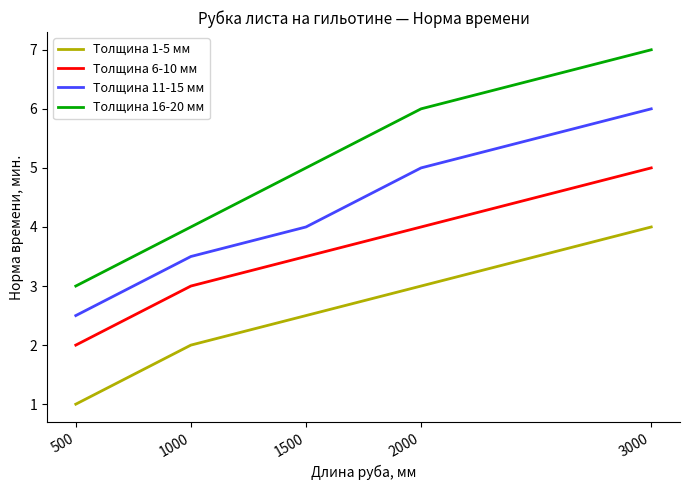

What are all the series names shown in the legend?

Толщина 1-5 мм, Толщина 6-10 мм, Толщина 11-15 мм, Толщина 16-20 мм